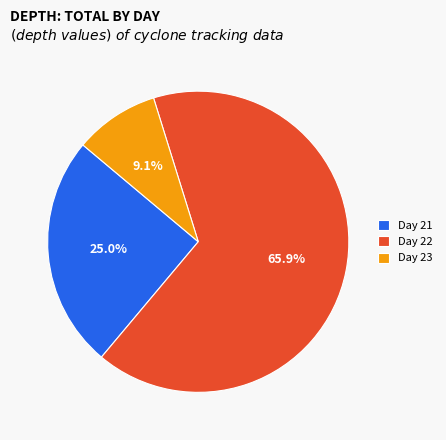

What percentage do Day 21 and Day 22 together represent?

90.9%